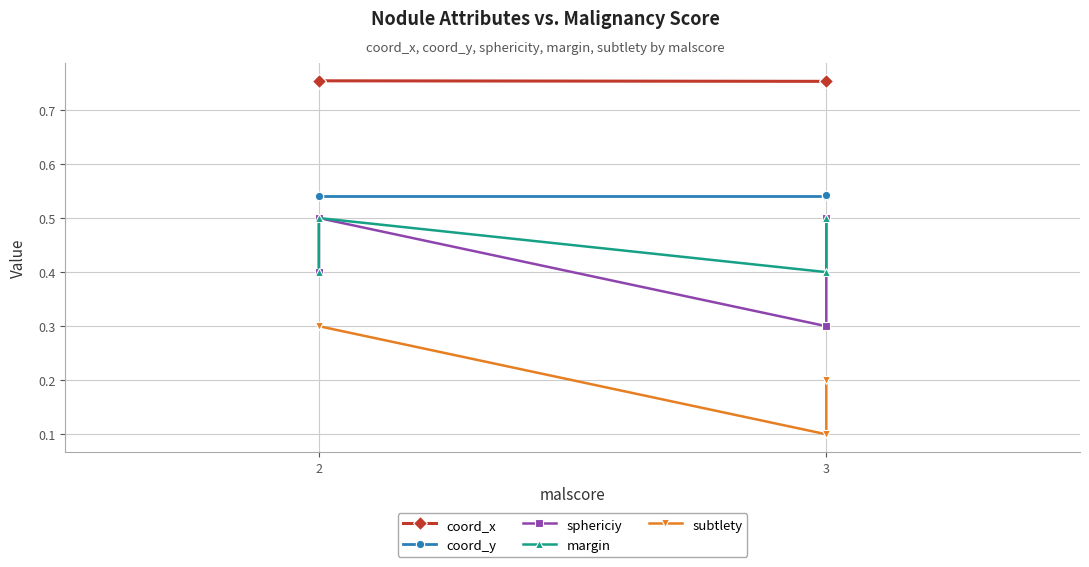

How many distinct data groups are displayed?

5